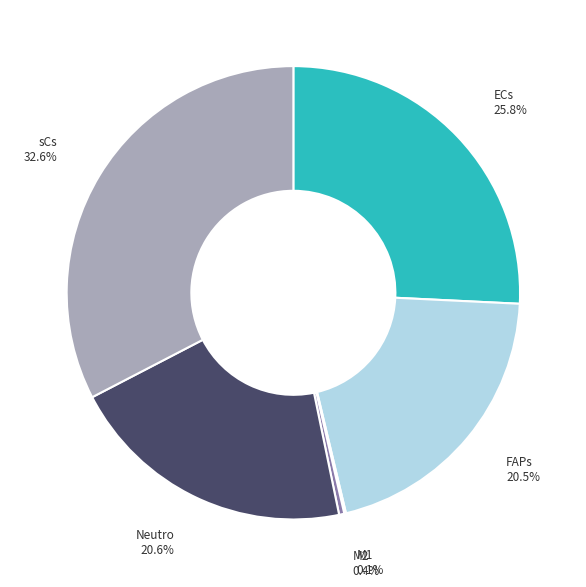

What percentage is NOT represented by sCs?

67.4%